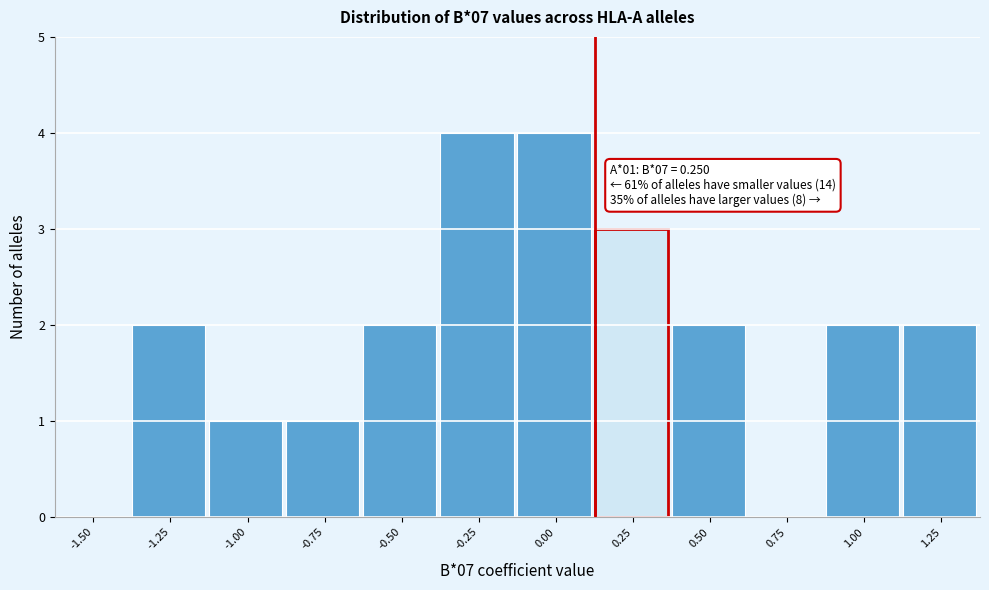

Reading left to right, transcribe all the data shown in this chart.

-1.50=0	-1.25=2	-1.00=1	-0.75=1	-0.50=2	-0.25=4	0.00=4	0.25=3	0.50=2	0.75=0	1.00=2	1.25=2